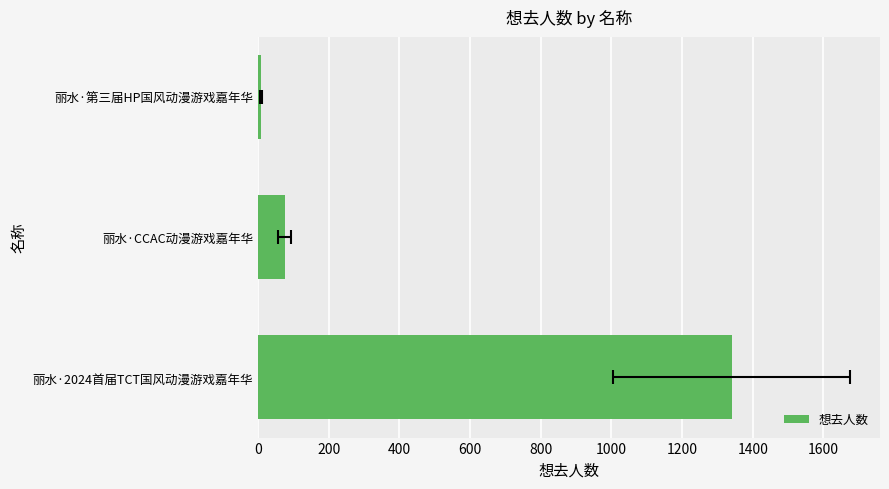

Reading left to right, list all the values displayed in this chart.

1341	76	9